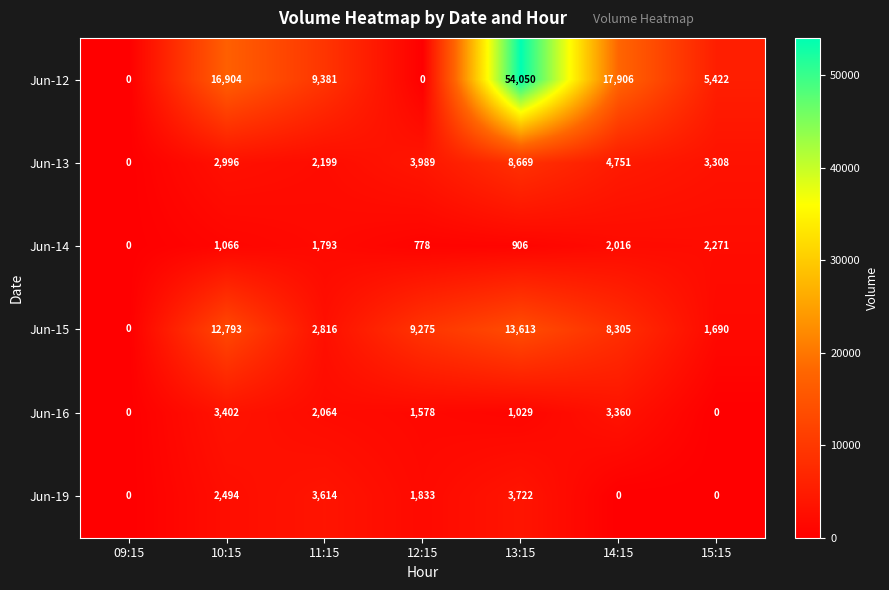

True or false: Jun-16 has a value of 2064 at 11:15.

True